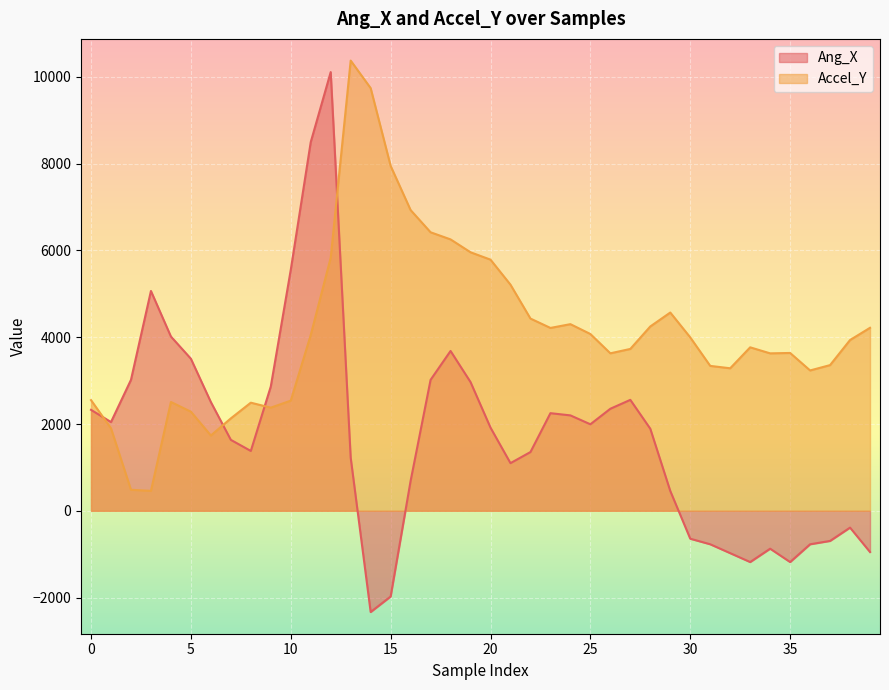

How many data points in Ang_X are less than 1917?

20